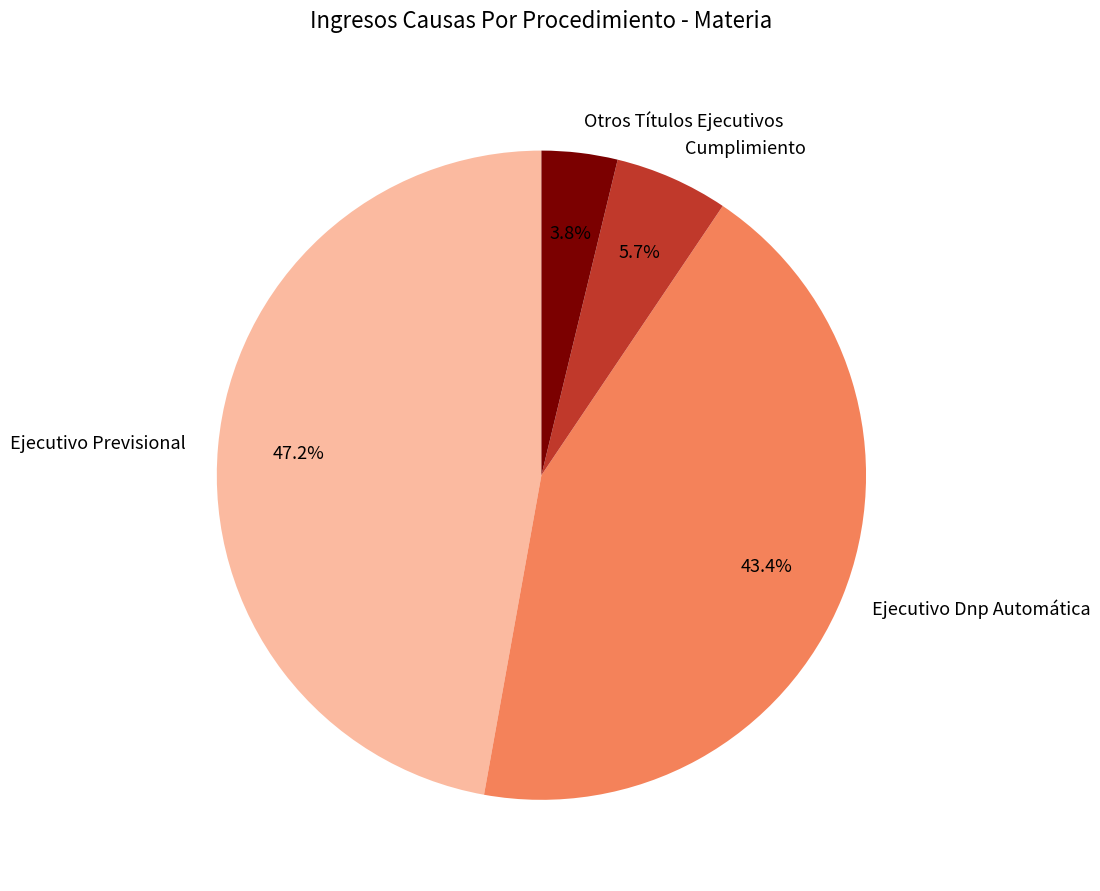

To the nearest percent, what percentage of the pie is Otros Títulos Ejecutivos?

4%